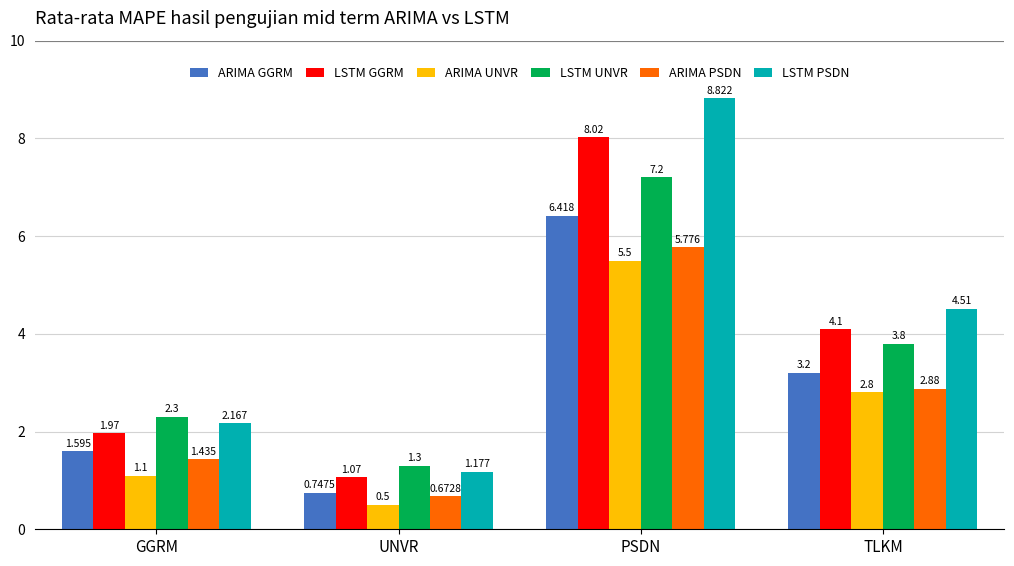

How many values in the ARIMA PSDN series exceed 2?

2